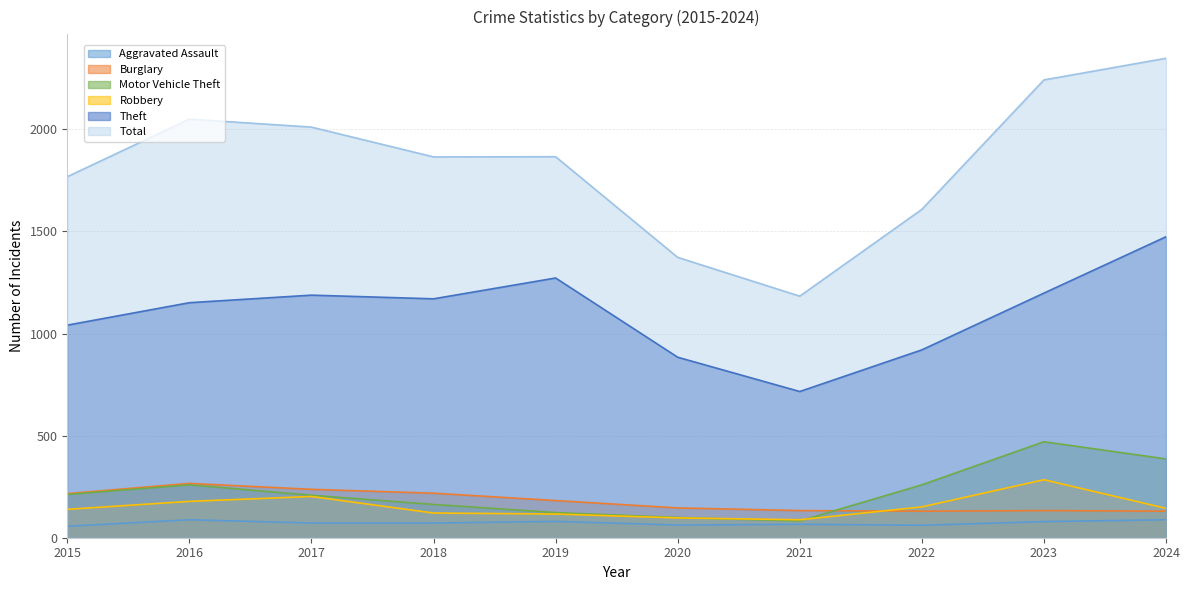

What is the minimum value for Robbery?

88